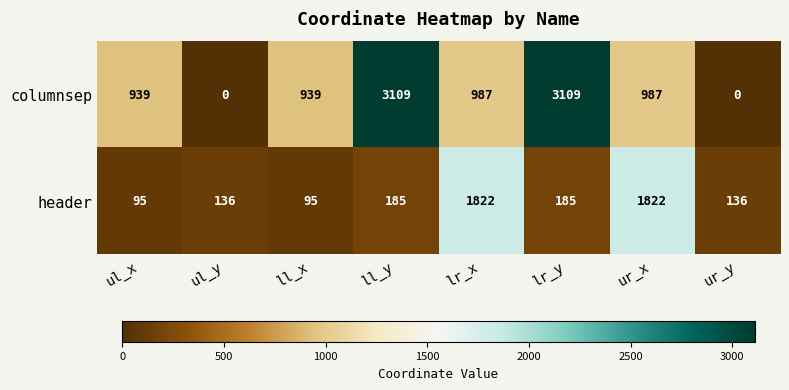

What is the maximum value shown in the chart?

3109